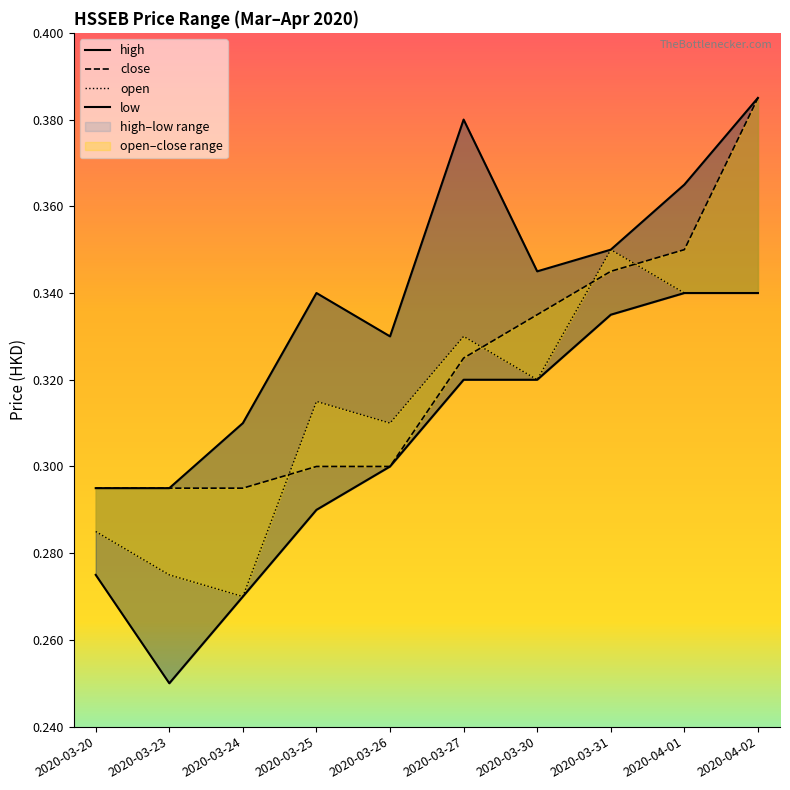

Reading left to right, extract all data points from this chart.

high: 0.3	0.3	0.3	0.3	0.3	0.4	0.3	0.3	0.4	0.4
close: 0.3	0.3	0.3	0.3	0.3	0.3	0.3	0.3	0.3	0.4
open: 0.3	0.3	0.3	0.3	0.3	0.3	0.3	0.3	0.3	0.3
low: 0.3	0.2	0.3	0.3	0.3	0.3	0.3	0.3	0.3	0.3